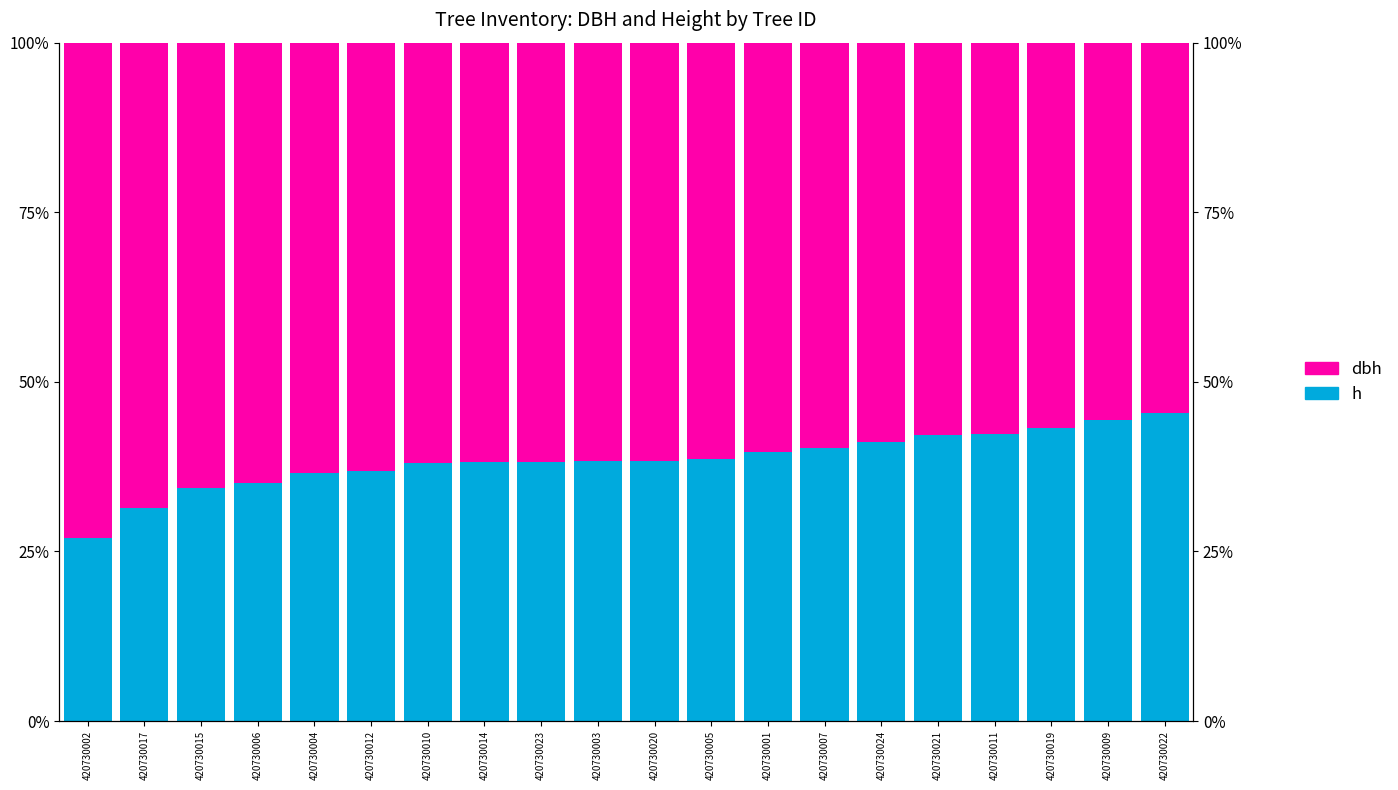

Rank the series by their maximum value, from lowest to highest.

h, dbh